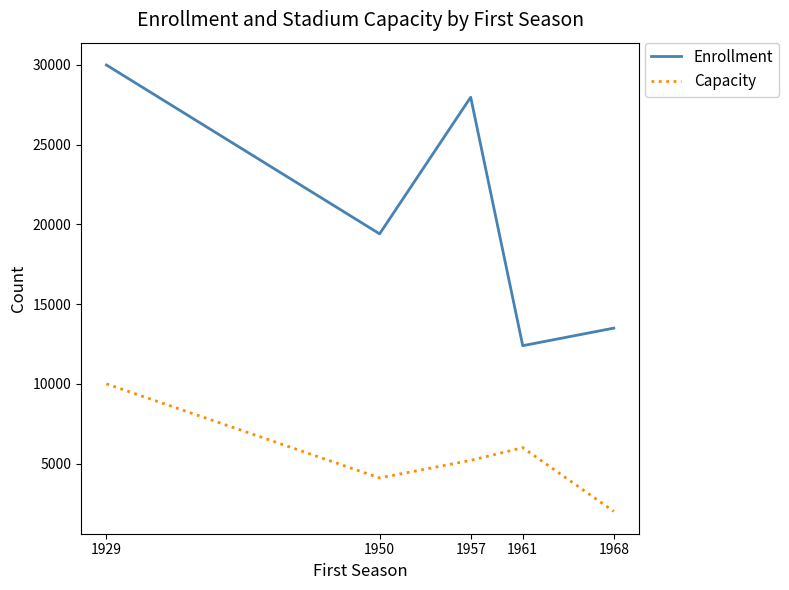

What is the difference between the Capacity values at 1968 and 1961?

4000